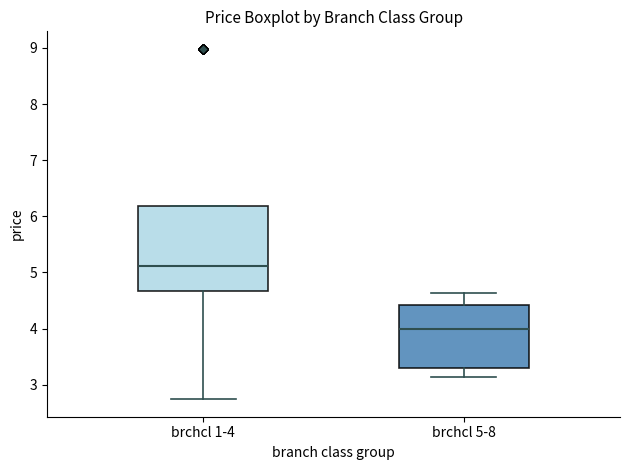

Which box is the tallest, from its lower edge to its upper edge?

brchcl 1-4